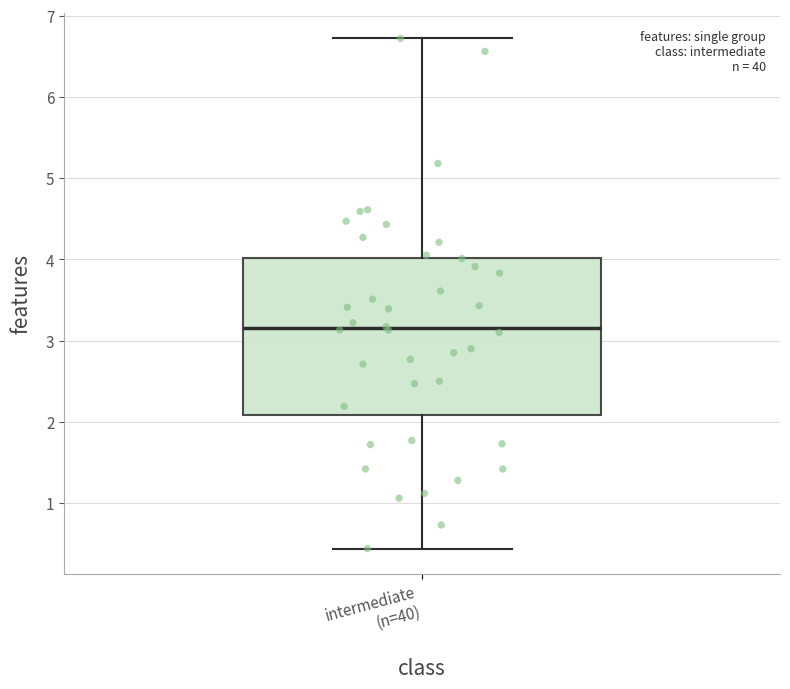

Transcribe this box plot: give where the median line is, the range the box spans, and where the two whiskers end, as read against the y-axis. The values are not printed on the chart, so give them approximately, as read against the axis.

median 3.2, box 2.1 to 4.0, whiskers 0.4 to 6.7